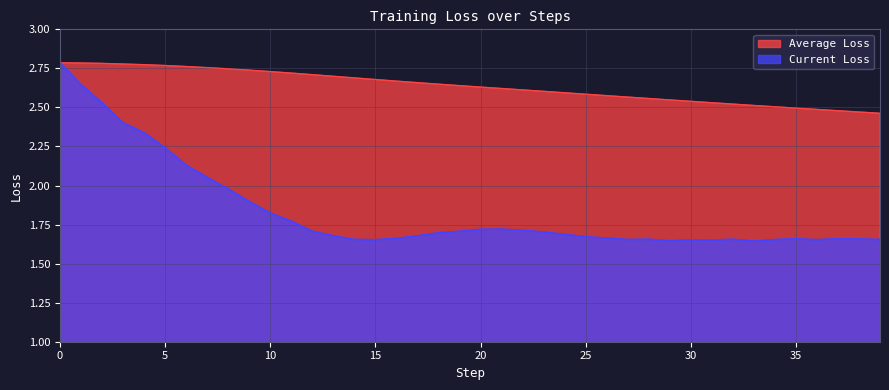

What is the difference between the maximum and minimum values in the Current Loss series?

1.1